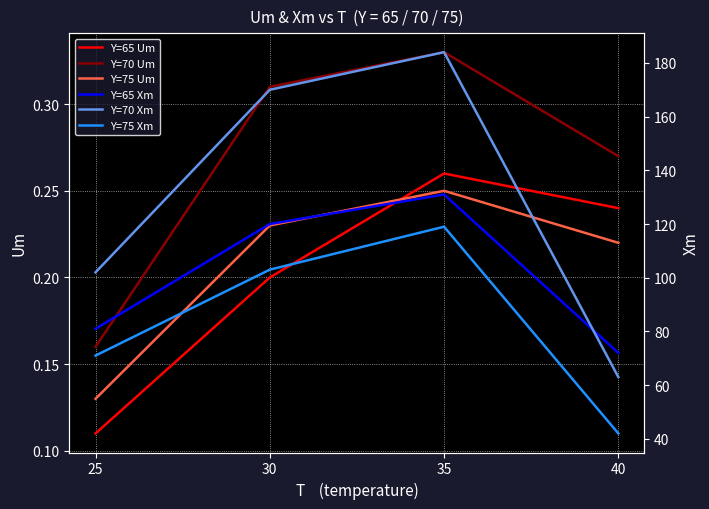

Is this an area chart (filled region under the line)?

No